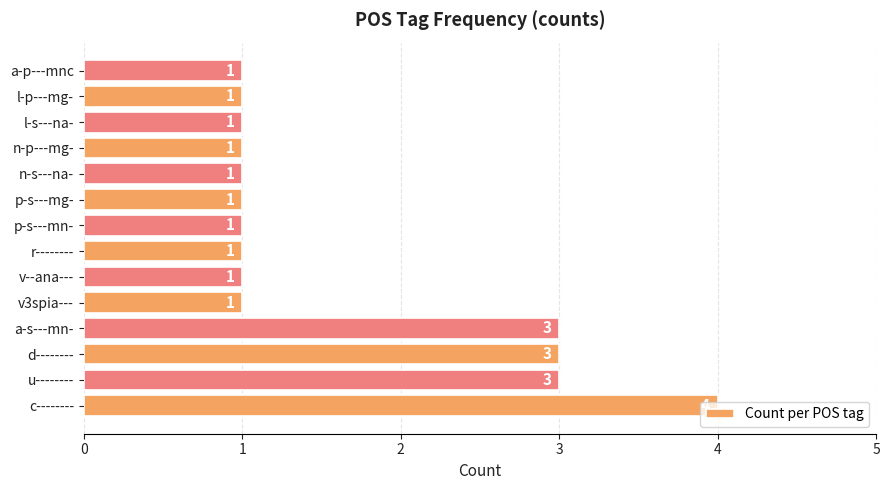

What is the difference between the second highest and second lowest values?

2